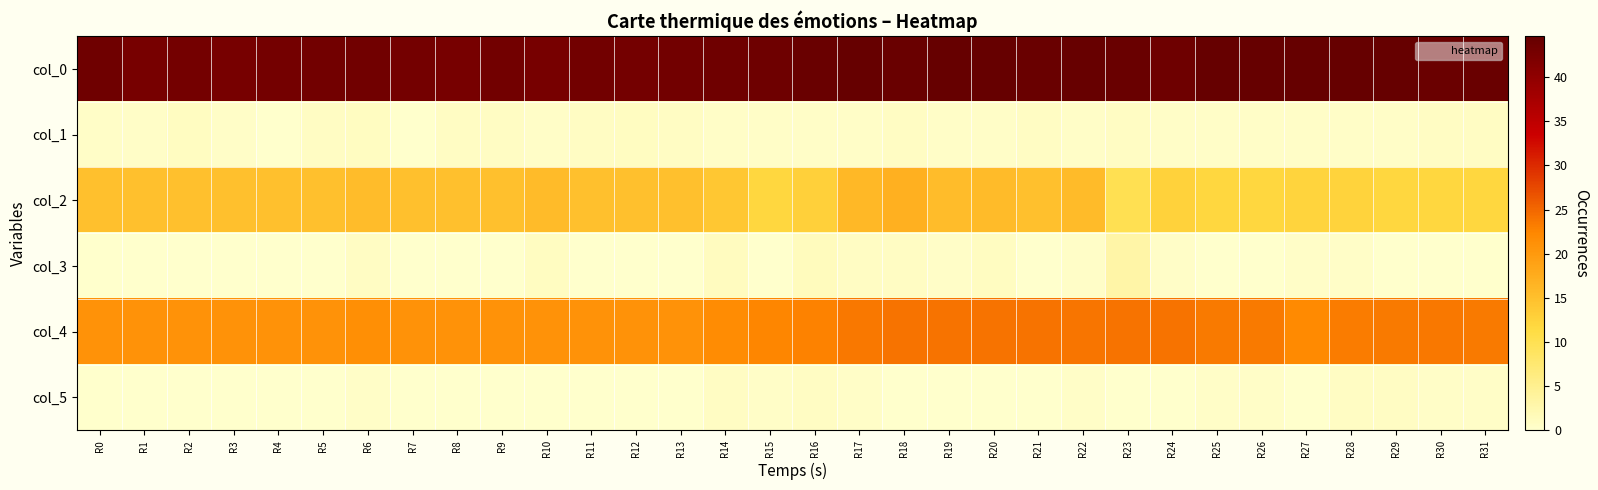

At which category does the chart reach its peak across all series?

R20